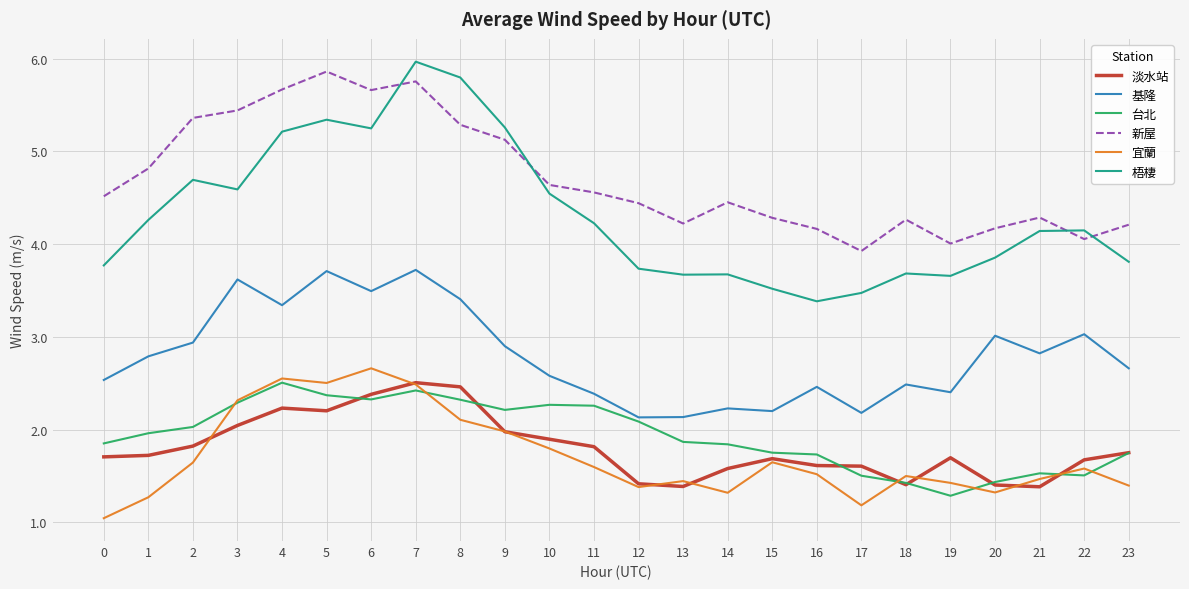

Does the chart display data point markers on the line(s)?

No